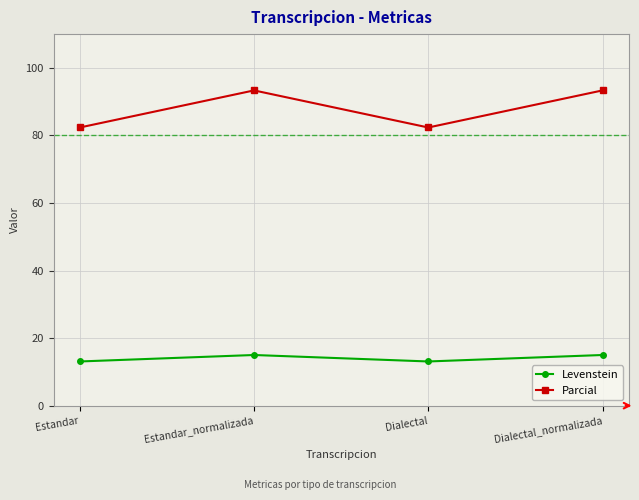

What is the maximum value for Parcial?

93.3